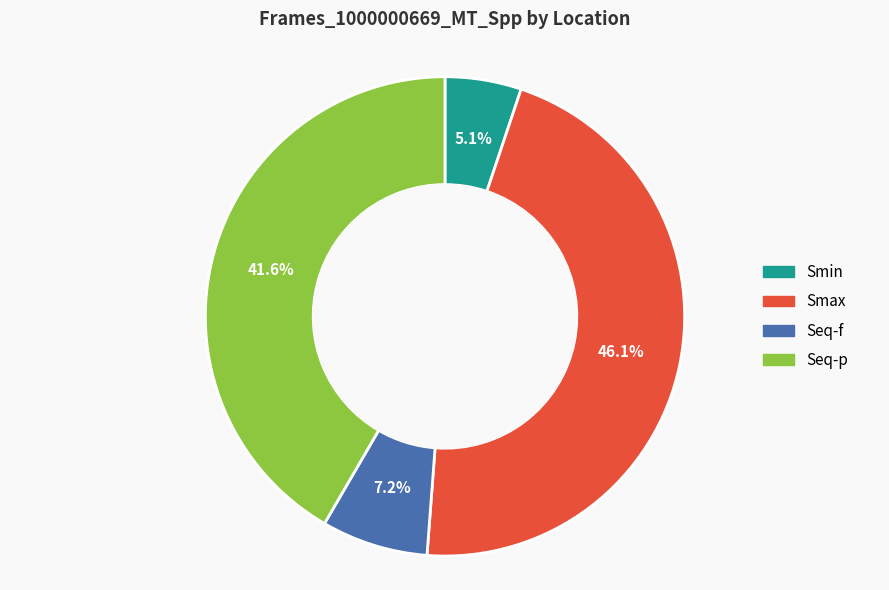

How many slices are in this pie chart?

4